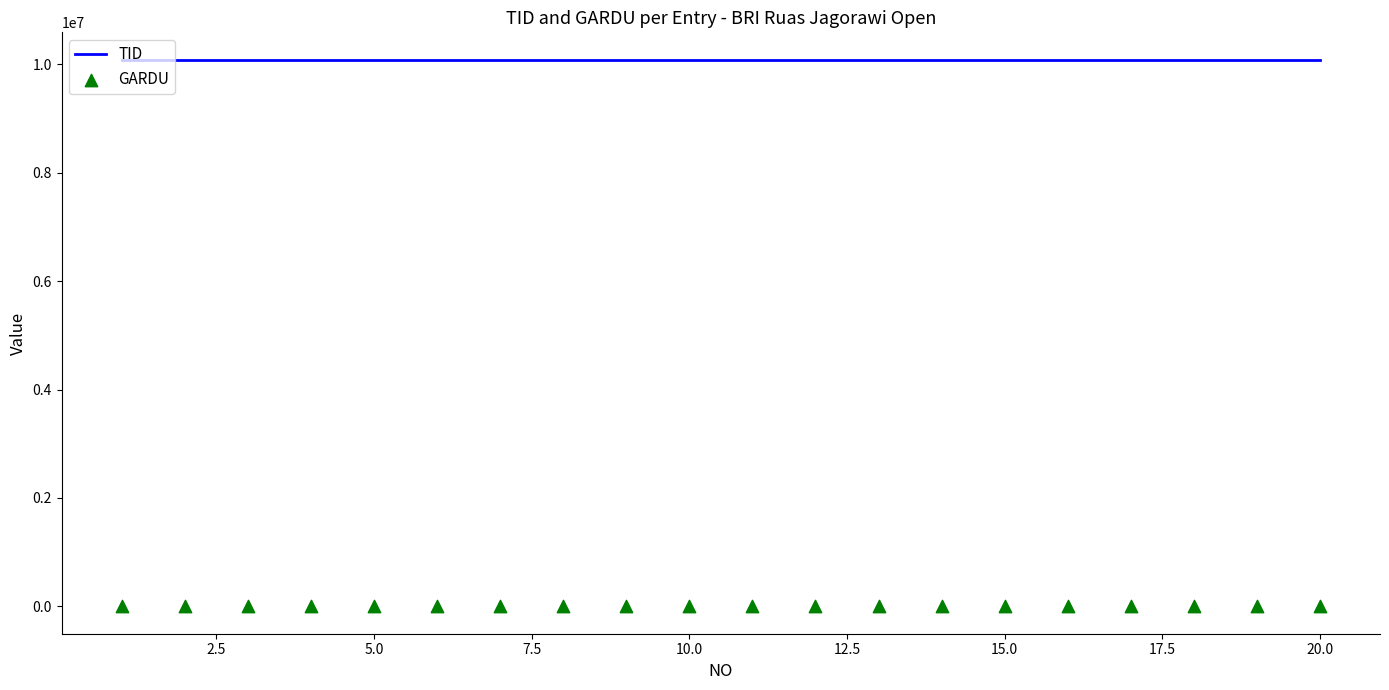

At how many categories does at least one series exceed 10035923?

20